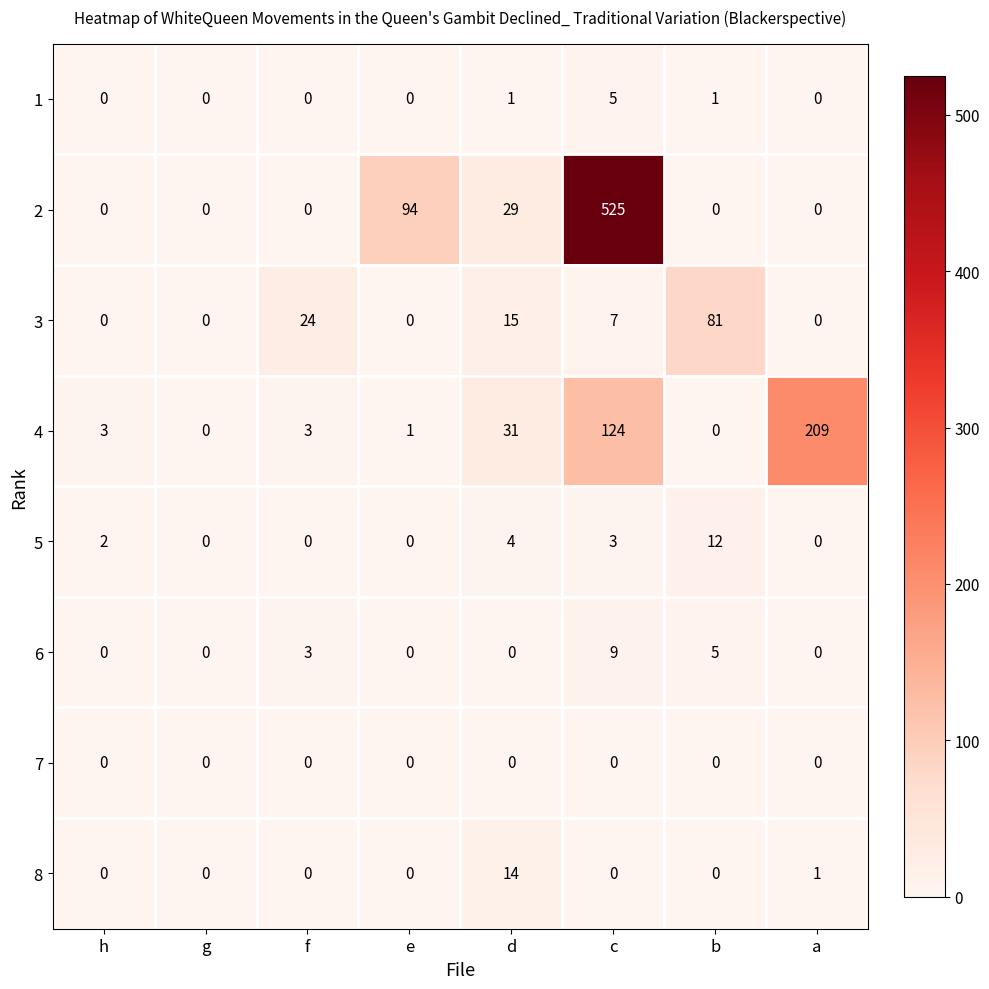

What is the sum of all 8 values?

15